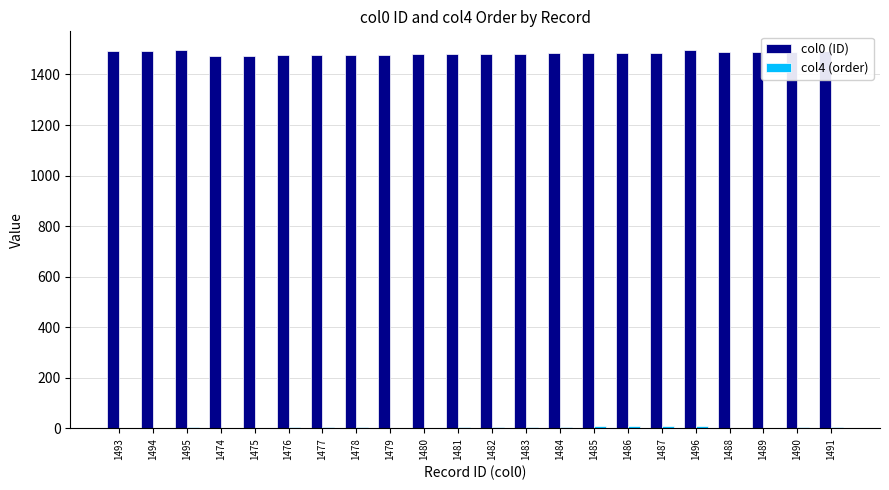

Is it true that col0 (ID) equals 1479 at 1479?

True